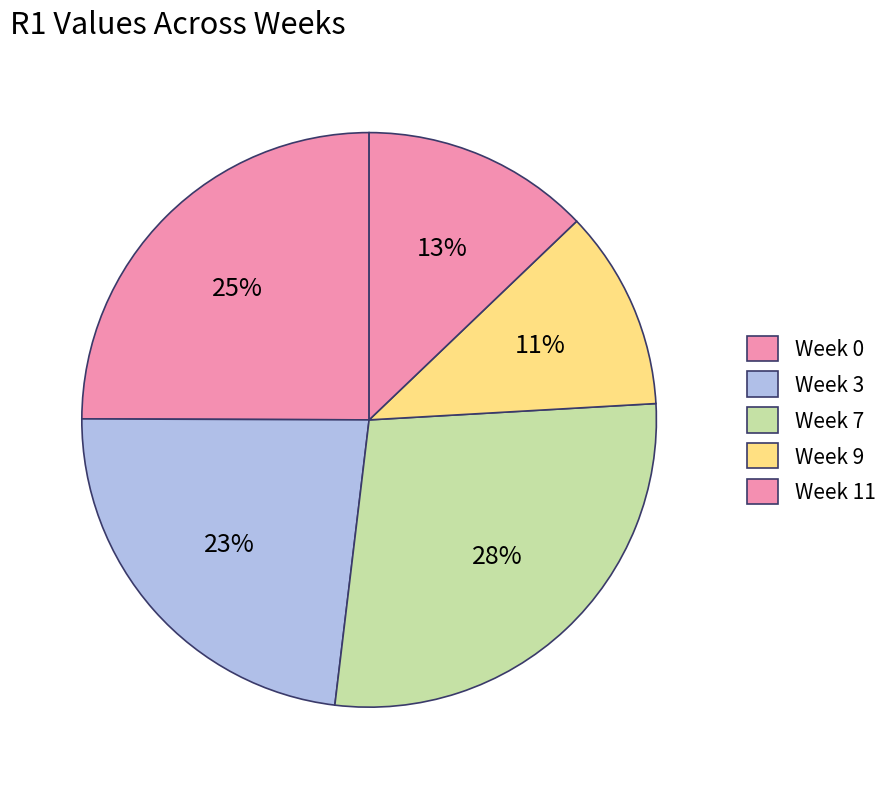

How many segments does this pie chart have?

5